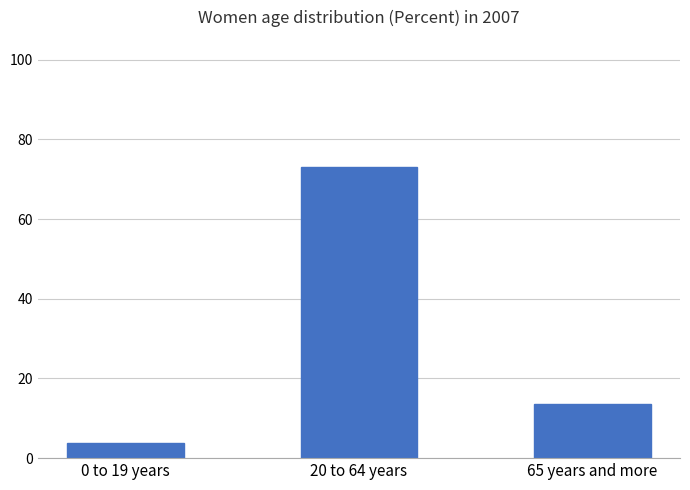

The value at 20 to 64 years is 46.7. True or false?

False